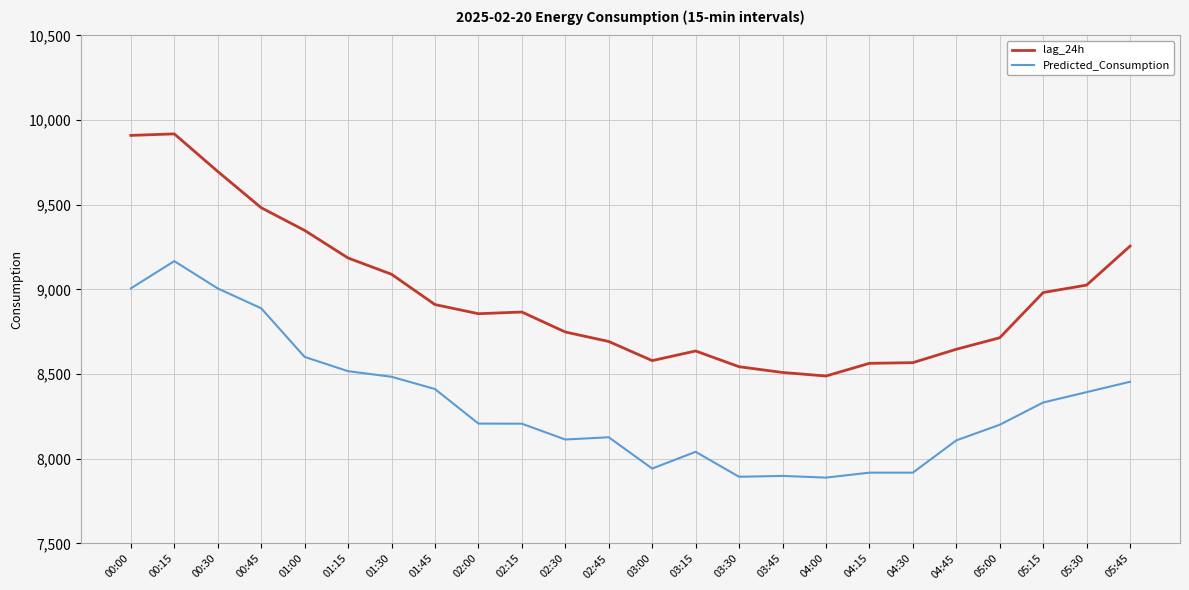

Is the value of lag_24h at 01:00 greater than the value of Predicted_Consumption at 01:15?

Yes